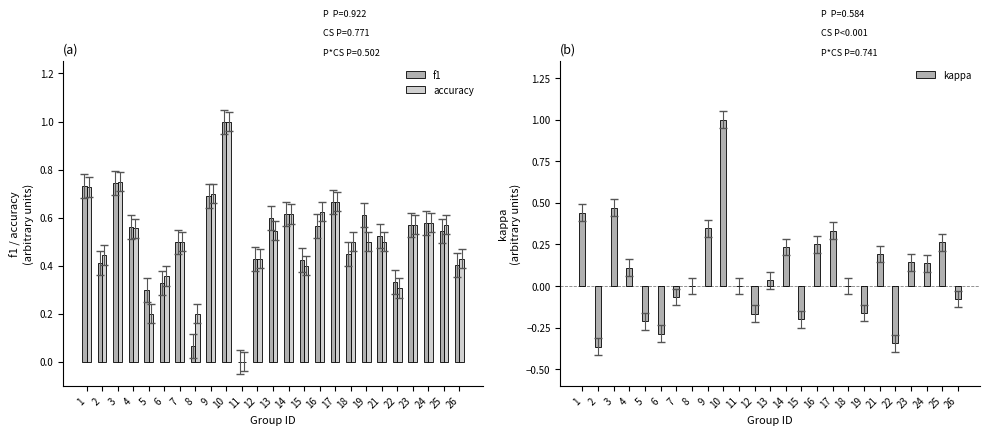

Reading left to right, transcribe all the data shown in this chart.

f1: 1=0.7	2=0.4	3=0.7	4=0.6	5=0.3	6=0.3	7=0.5	8=0.1	9=0.7	10=1.0	11=0.0	12=0.4	13=0.6	14=0.6	15=0.4	16=0.6	17=0.7	18=0.5	19=0.6	21=0.5	22=0.3	23=0.6	24=0.6	25=0.5	26=0.4
accuracy: 1=0.7	2=0.4	3=0.8	4=0.6	5=0.2	6=0.4	7=0.5	8=0.2	9=0.7	10=1.0	11=0.0	12=0.4	13=0.5	14=0.6	15=0.4	16=0.6	17=0.7	18=0.5	19=0.5	21=0.5	22=0.3	23=0.6	24=0.6	25=0.6	26=0.4
kappa: 1=0.4	2=-0.4	3=0.5	4=0.1	5=-0.2	6=-0.3	7=-0.1	8=0.0	9=0.3	10=1.0	11=0.0	12=-0.2	13=0.0	14=0.2	15=-0.2	16=0.2	17=0.3	18=0.0	19=-0.2	21=0.2	22=-0.3	23=0.1	24=0.1	25=0.3	26=-0.1